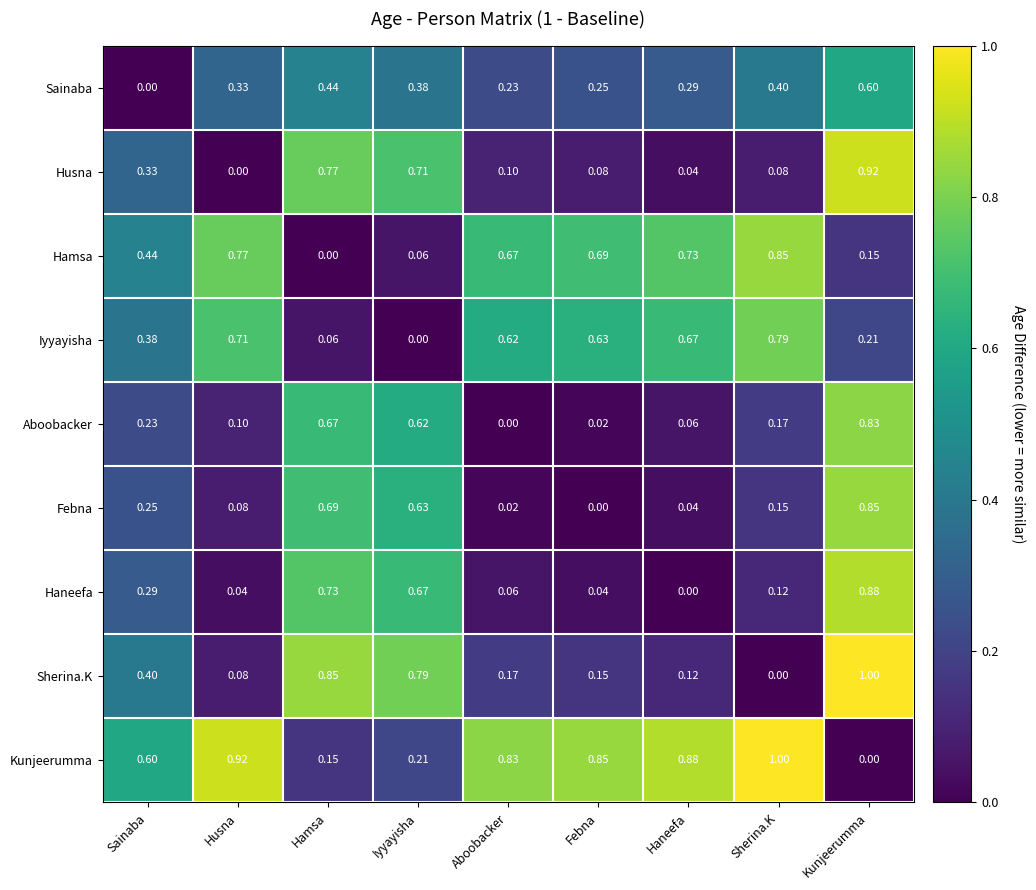

At how many categories does at least one series exceed 0?

9